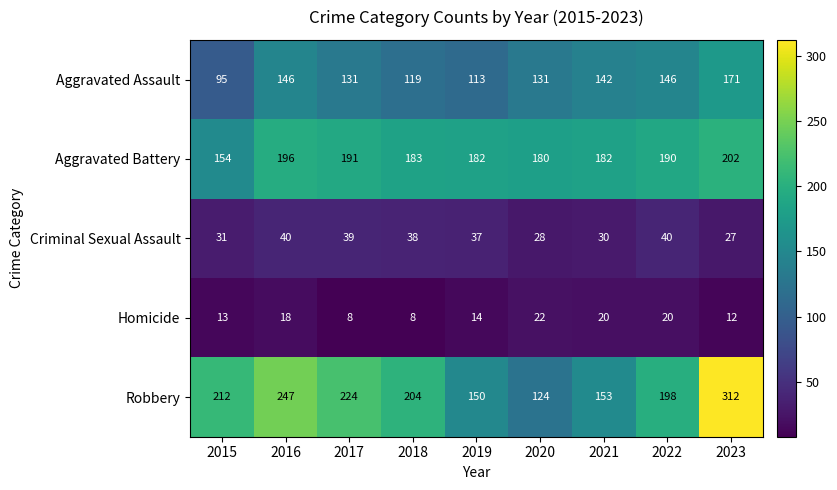

Rank the series by their maximum value, from lowest to highest.

Homicide, Criminal Sexual Assault, Aggravated Assault, Aggravated Battery, Robbery